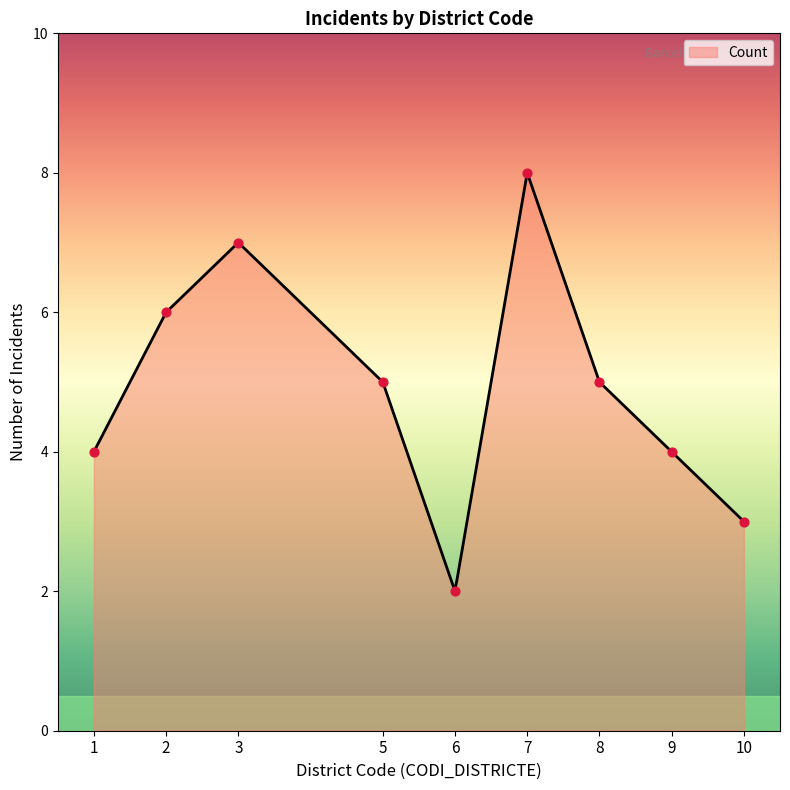

Between 5 and 3, which is larger?

3